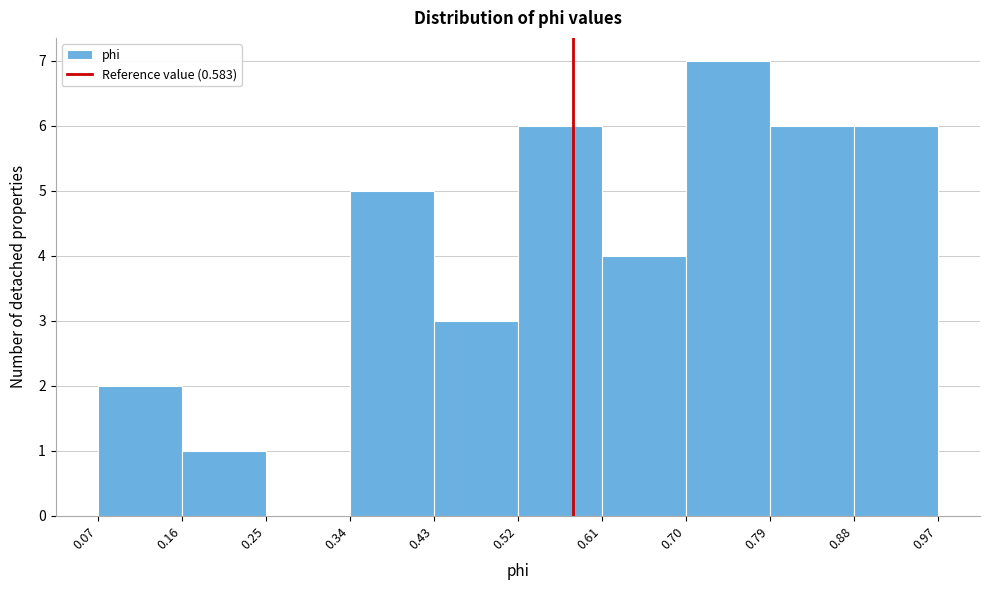

How tall is the bar that spans 0.16 to 0.25 on the x-axis? The values are not printed on the chart, so give them approximately, as read against the axis.

1